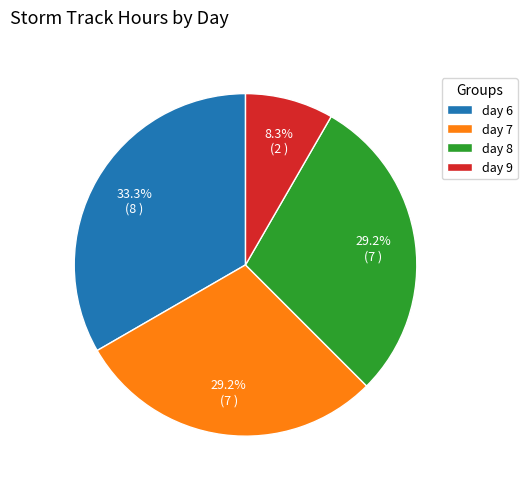

Count the number of slices in the pie.

4